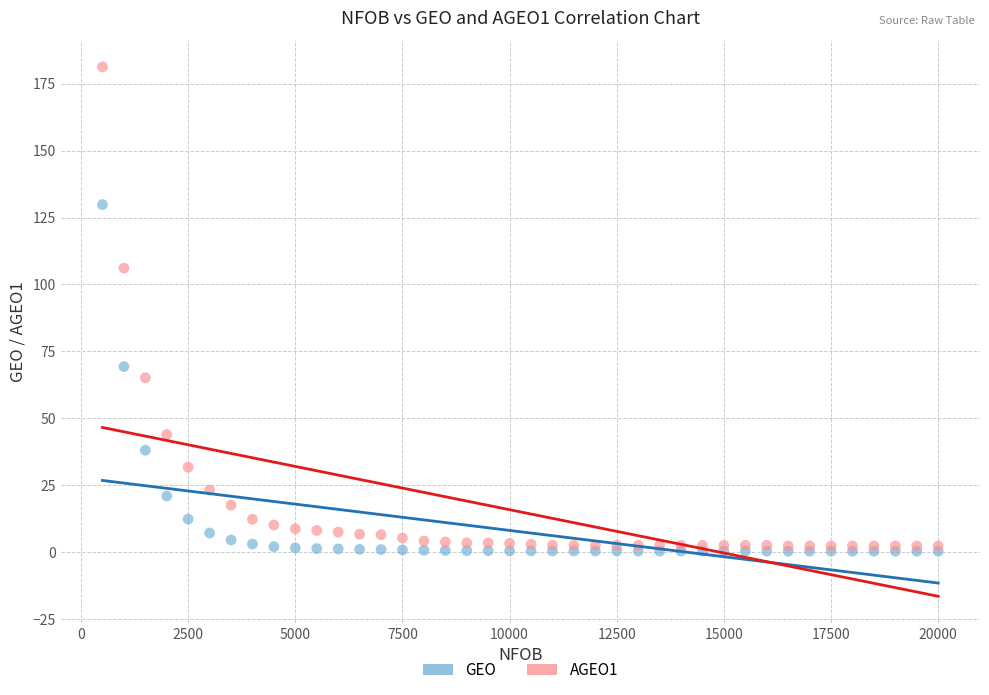

What are all the series names shown in the legend?

GEO, AGEO1